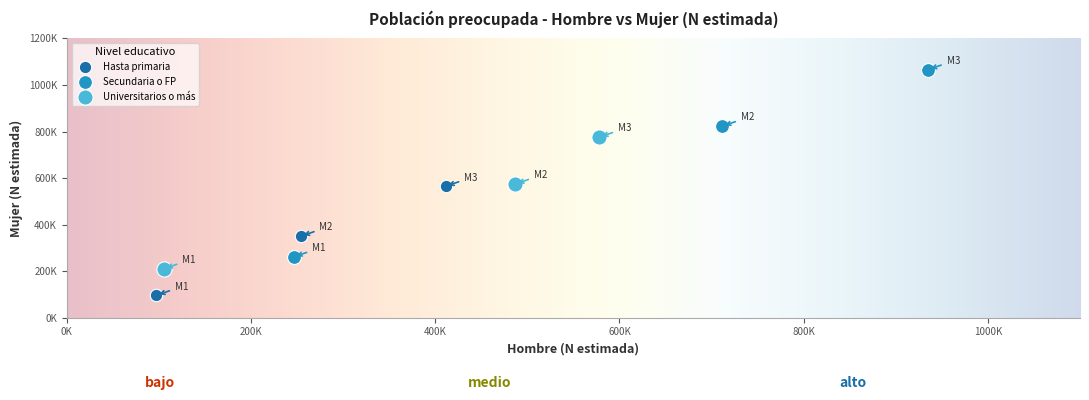

Which series contains the lowest Y value?

Hasta primaria